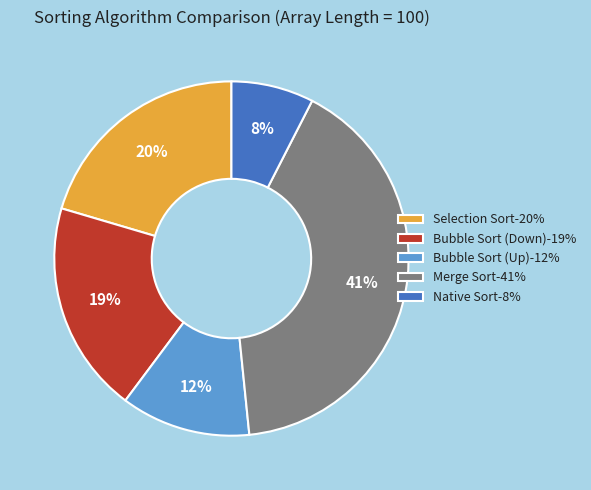

Count the number of slices in the pie.

5